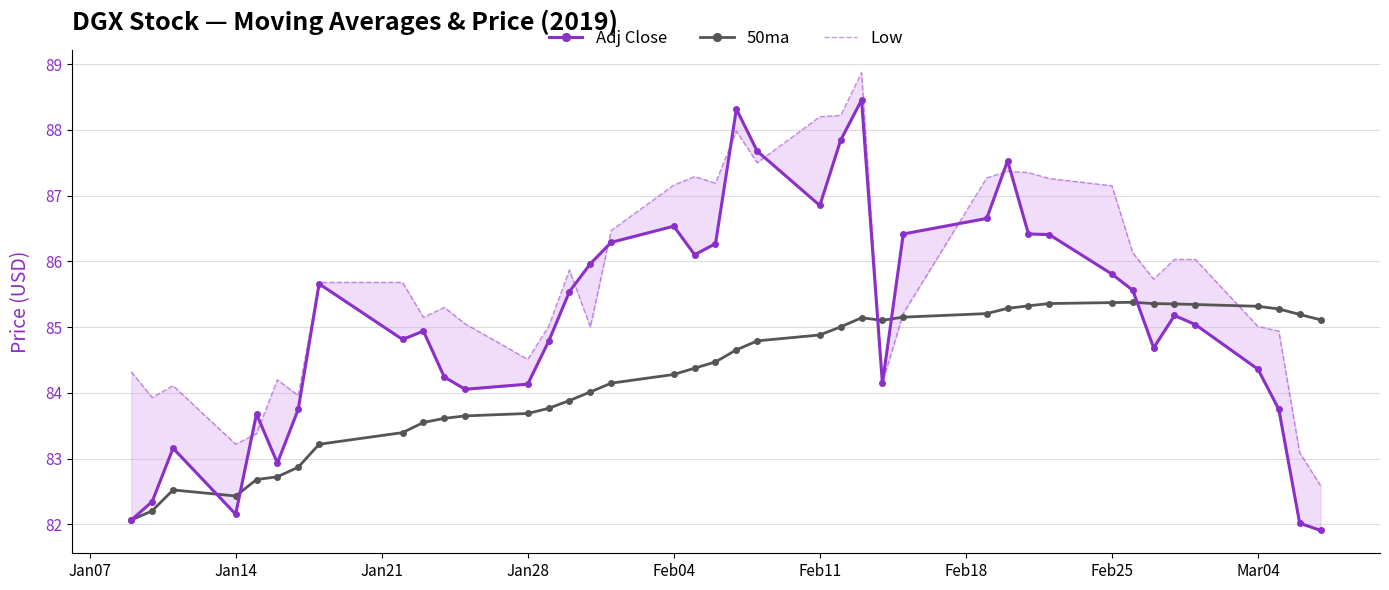

How many interior local valleys does the Low series have?

10